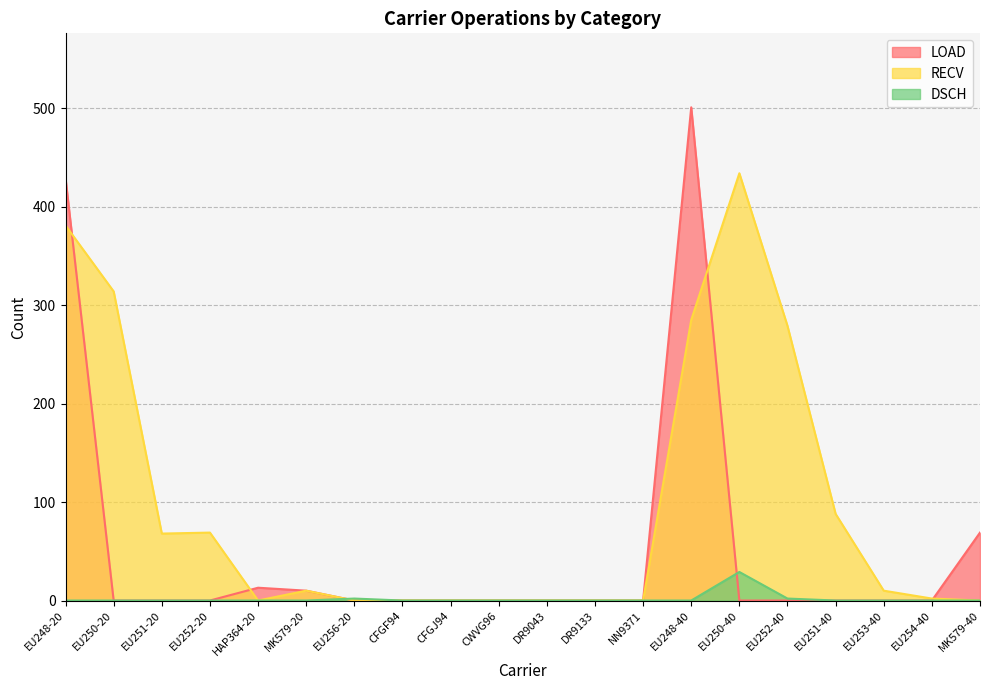

How many interior local peaks does the RECV series have?

3